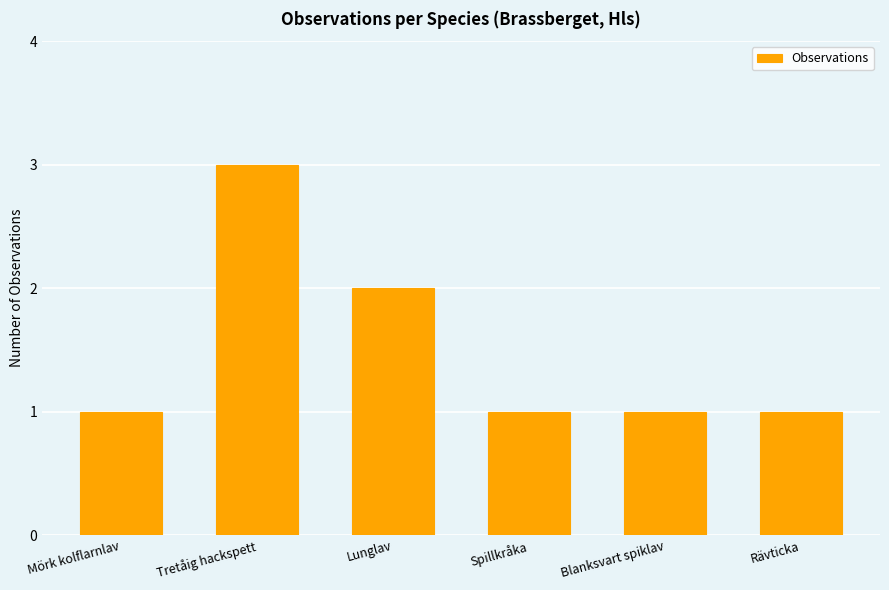

How many series are shown in this chart?

1